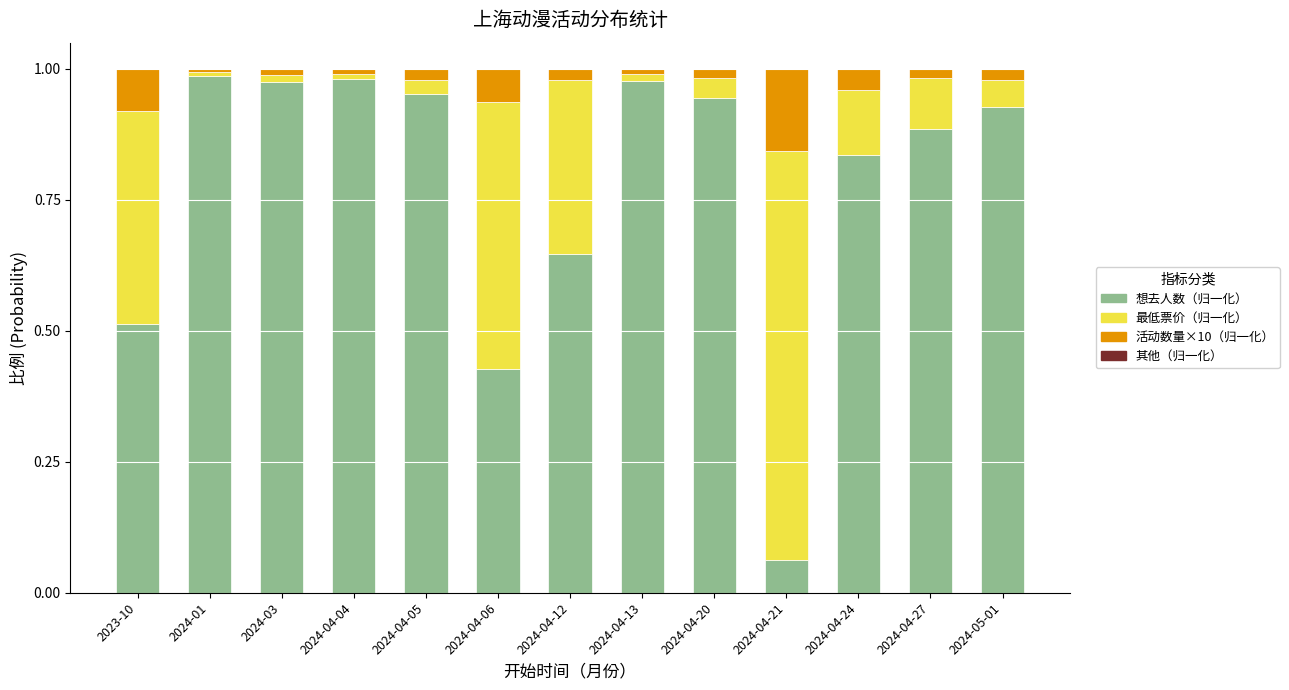

Which category has the lowest value in the 想去人数（归一化） series?

2024-04-21